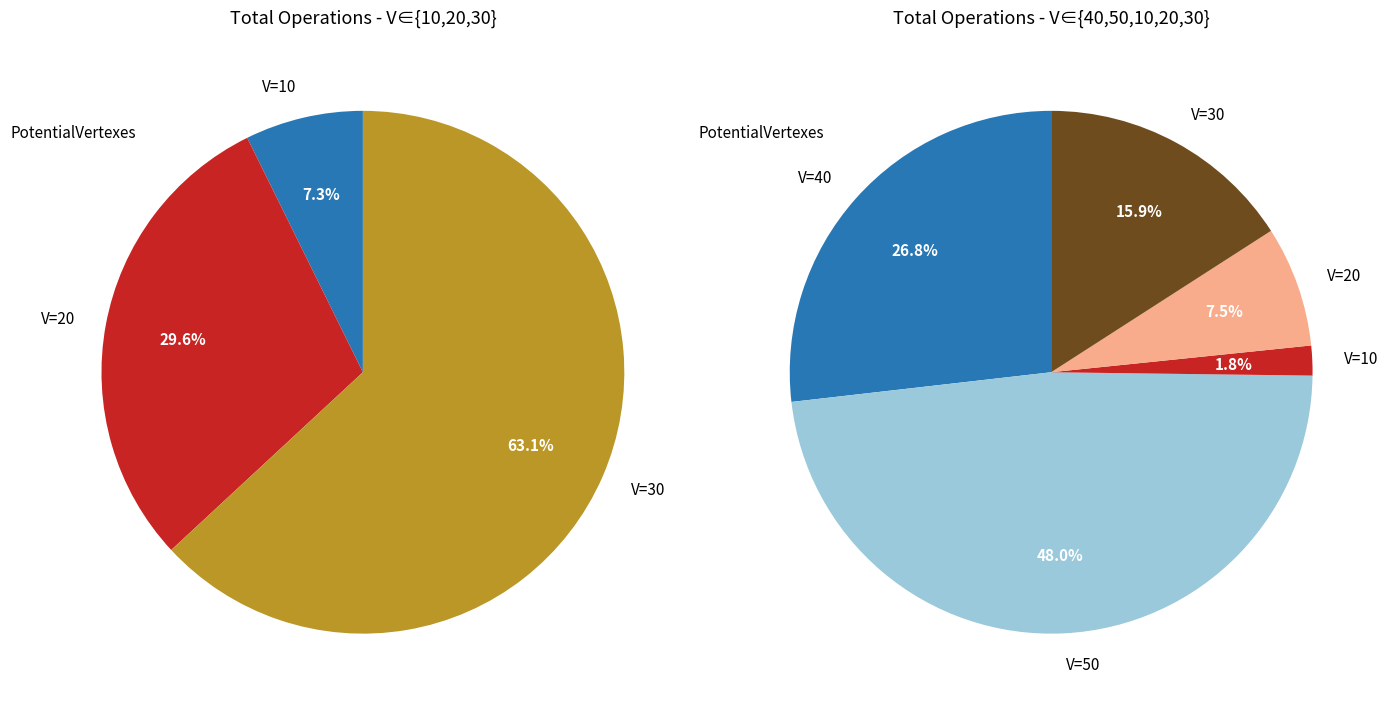

Which has a higher value, V=40 or V=30?

V=40